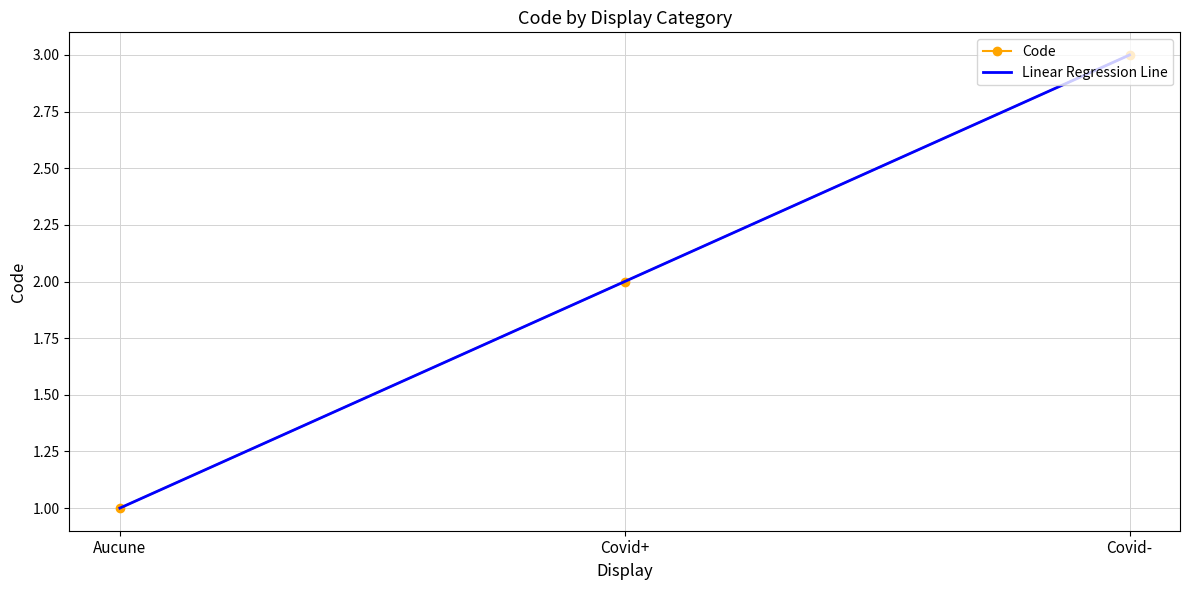

Reading left to right, transcribe all the data shown in this chart.

1	2	3